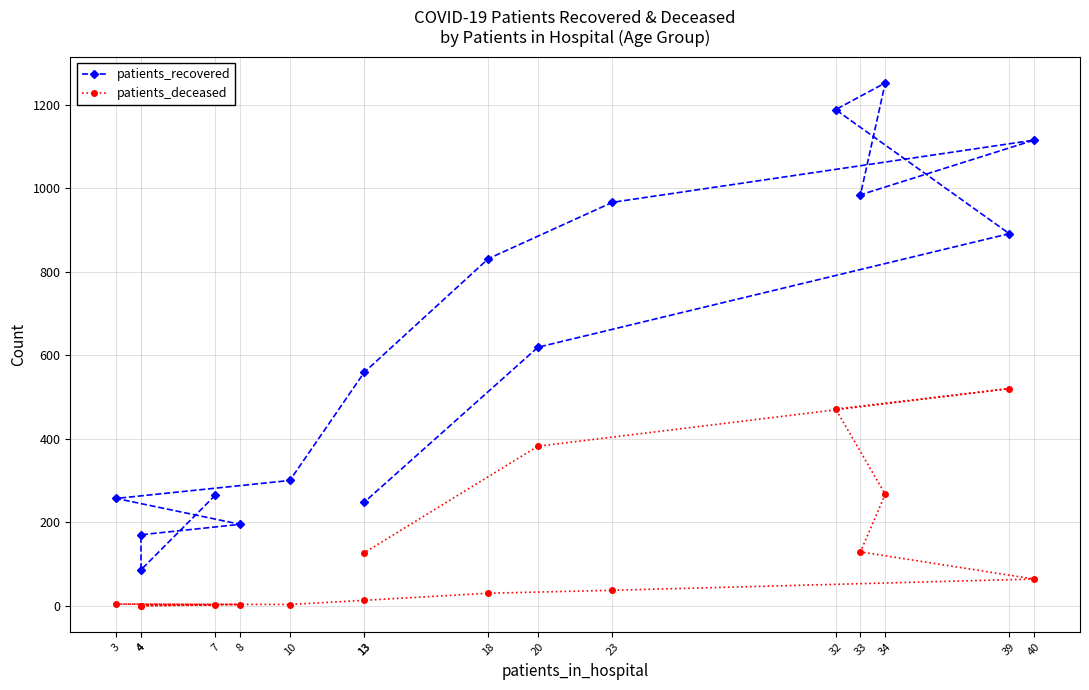

Rank the categories by patients_deceased value from highest to lowest.

39, 32, 20, 34, 33, 13, 40, 23, 18, 13, 3, 8, 10, 7, 4, 4